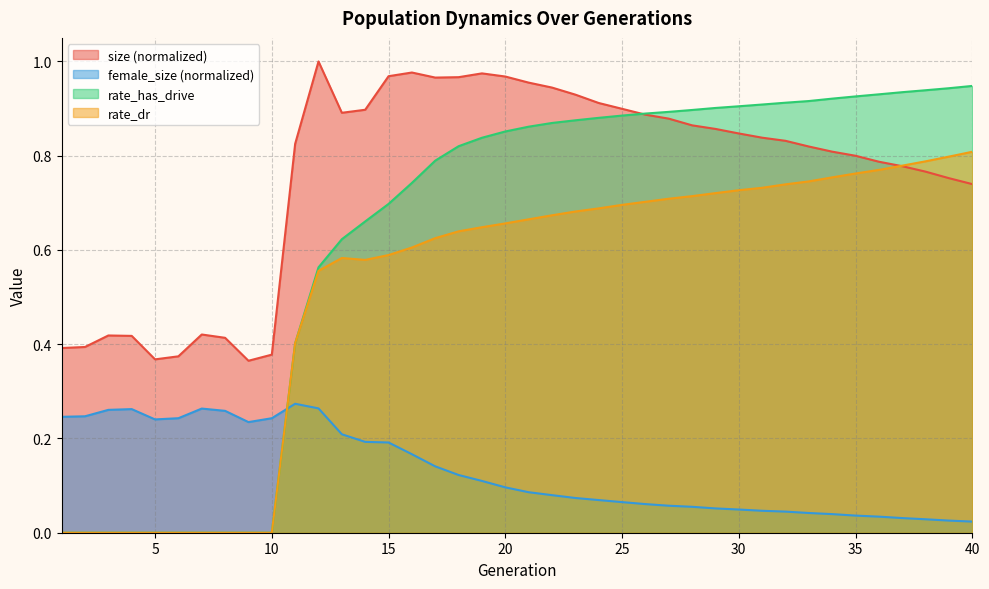

How many intersections are there between female_size and rate_dr?

1